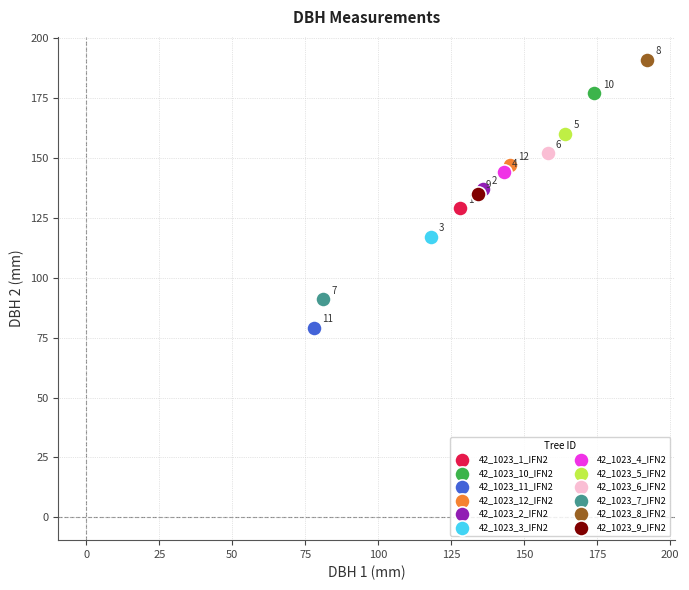

What are all the series names shown in the legend?

42_1023_1_IFN2, 42_1023_10_IFN2, 42_1023_11_IFN2, 42_1023_12_IFN2, 42_1023_2_IFN2, 42_1023_3_IFN2, 42_1023_4_IFN2, 42_1023_5_IFN2, 42_1023_6_IFN2, 42_1023_7_IFN2, 42_1023_8_IFN2, 42_1023_9_IFN2